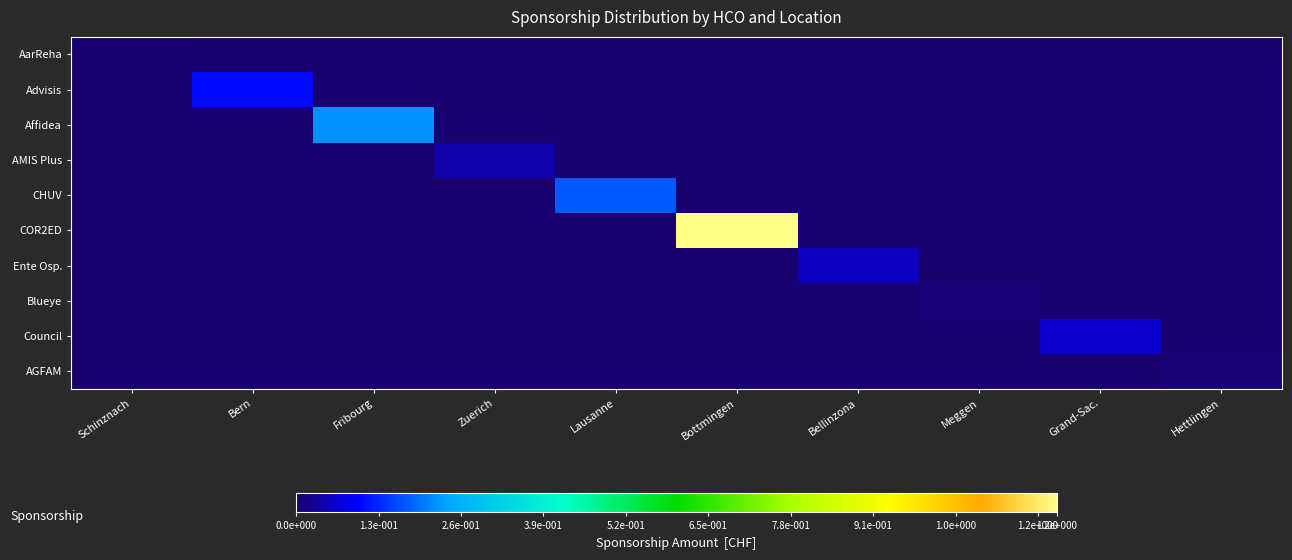

At Bern, list the series in order from largest to smallest.

Advisis, AarReha, Affidea, AMIS Plus, CHUV, COR2ED, Ente Osp., Blueye, Council, AGFAM